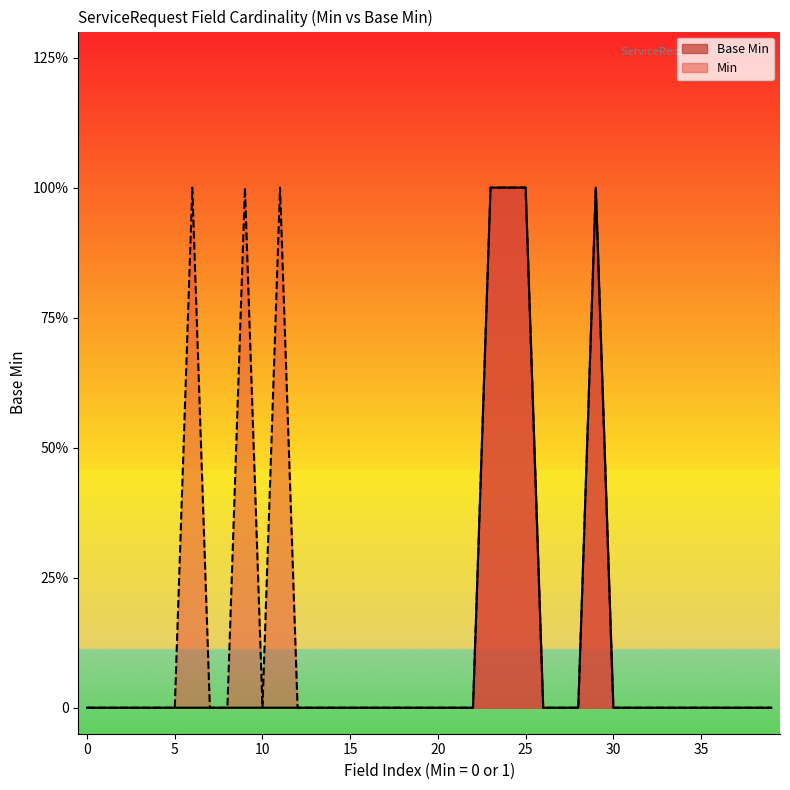

What are all the series names shown in the legend?

Base Min, Min